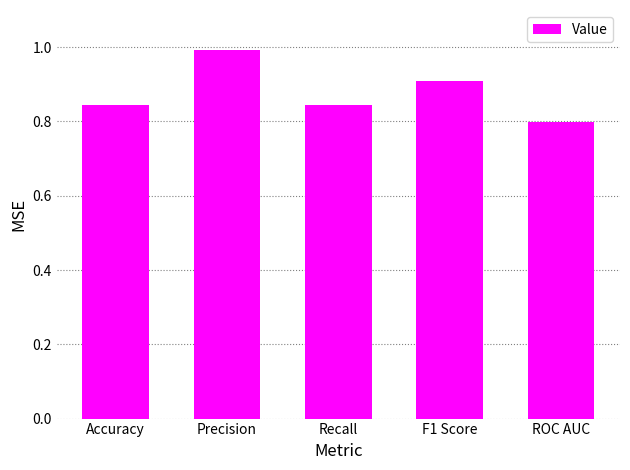

Between Precision and Recall, which is larger?

Precision